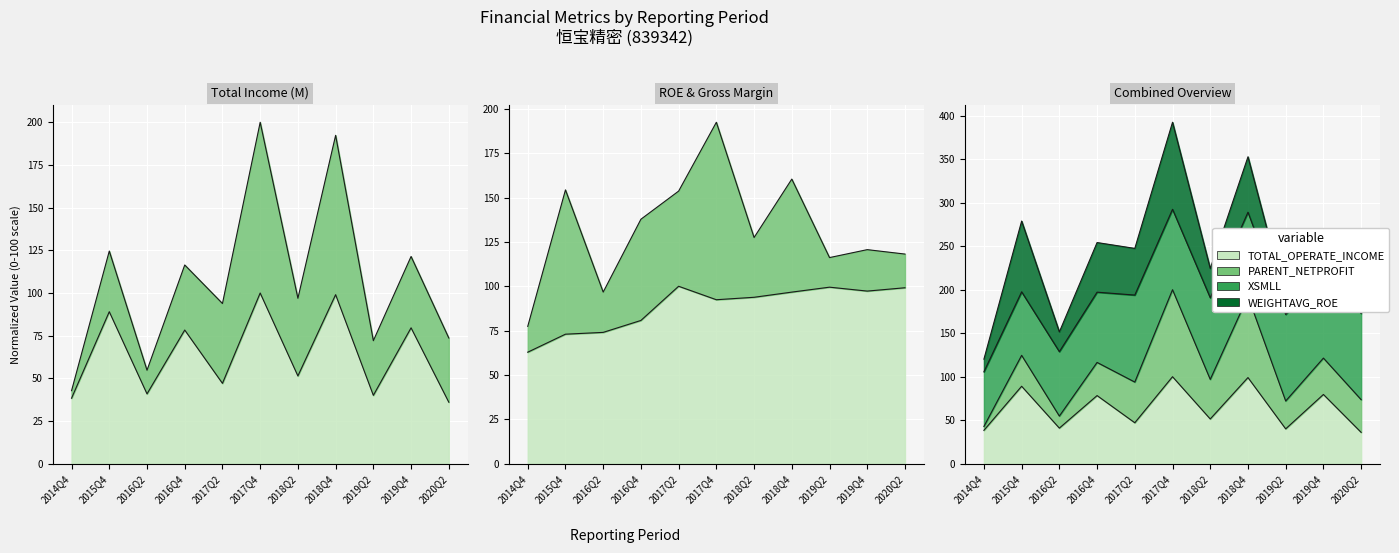

What is the total value across all series at 2016Q2?

114.9